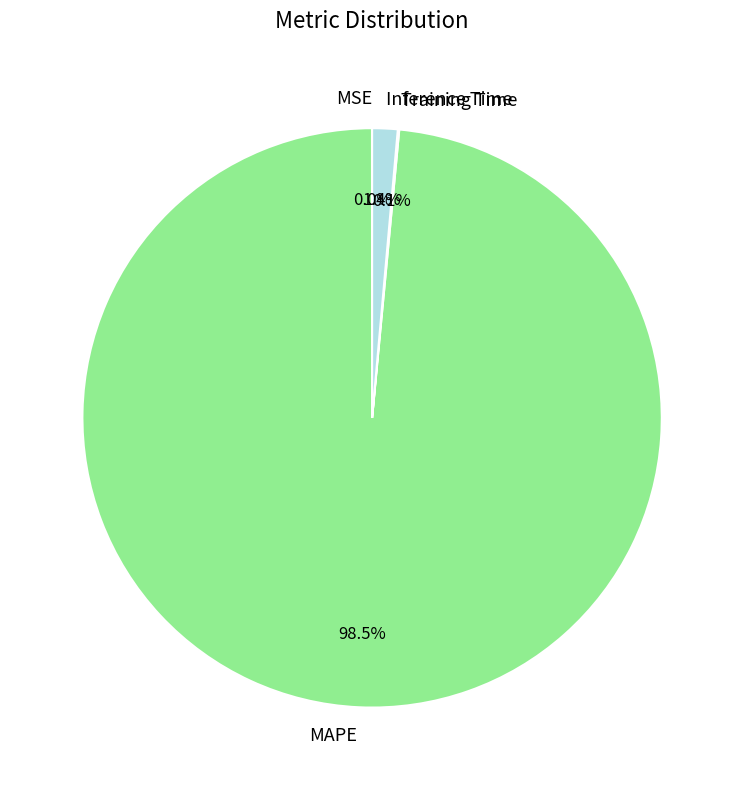

Which category accounts for the majority?

MAPE